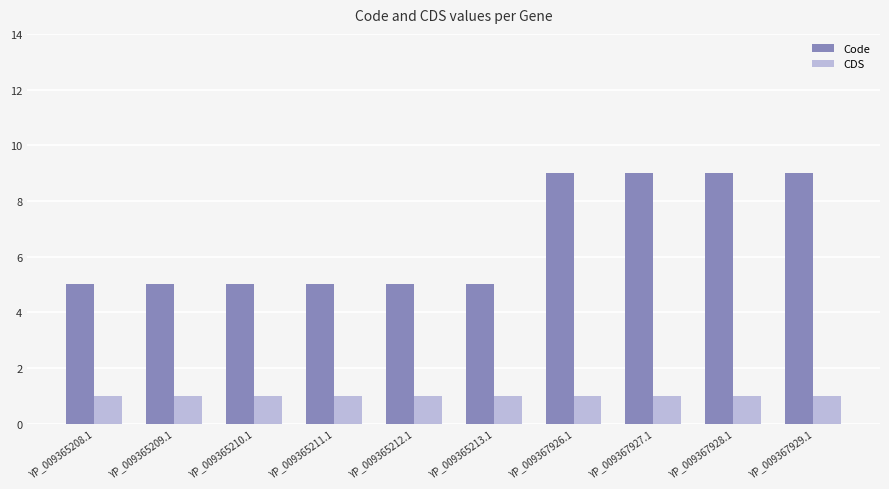

What is the difference between the maximum and minimum values in the Code series?

4